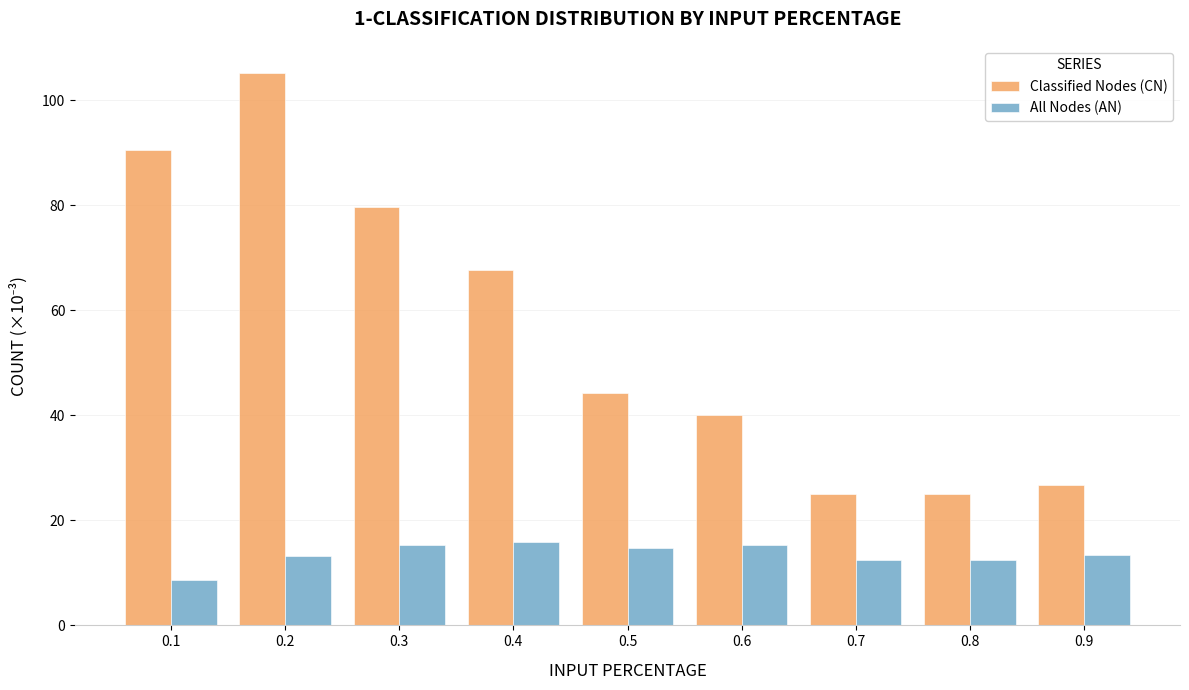

Which series has the largest total across all categories?

Classified Nodes (CN)